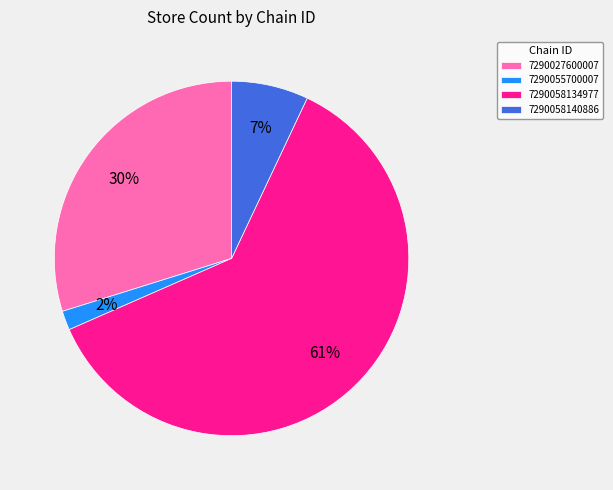

Between 7290058134977 and 7290058140886, which is larger?

7290058134977